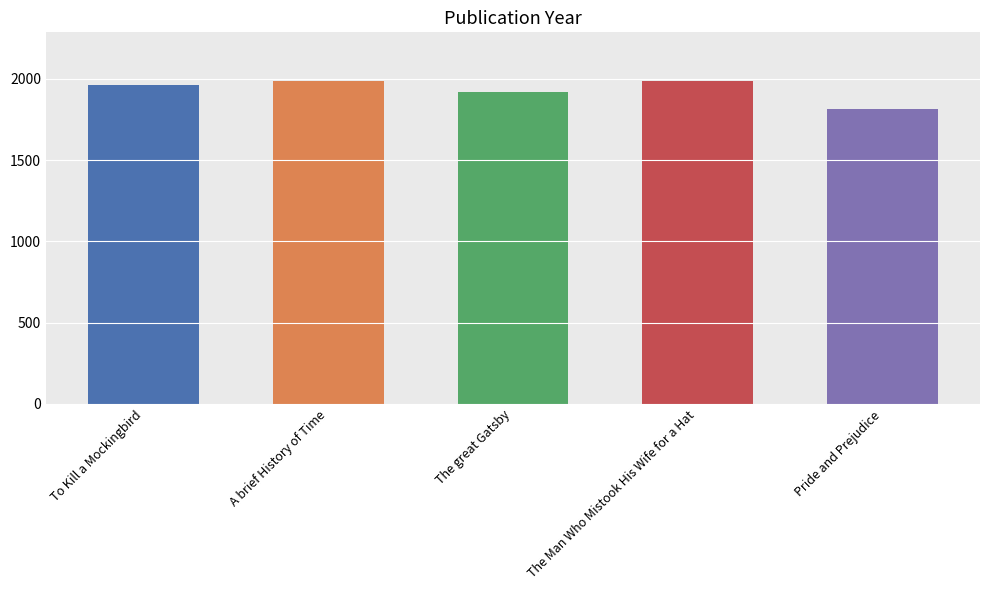

What is the ratio of the value at A brief History of Time to the value at Pride and Prejudice?

1.1